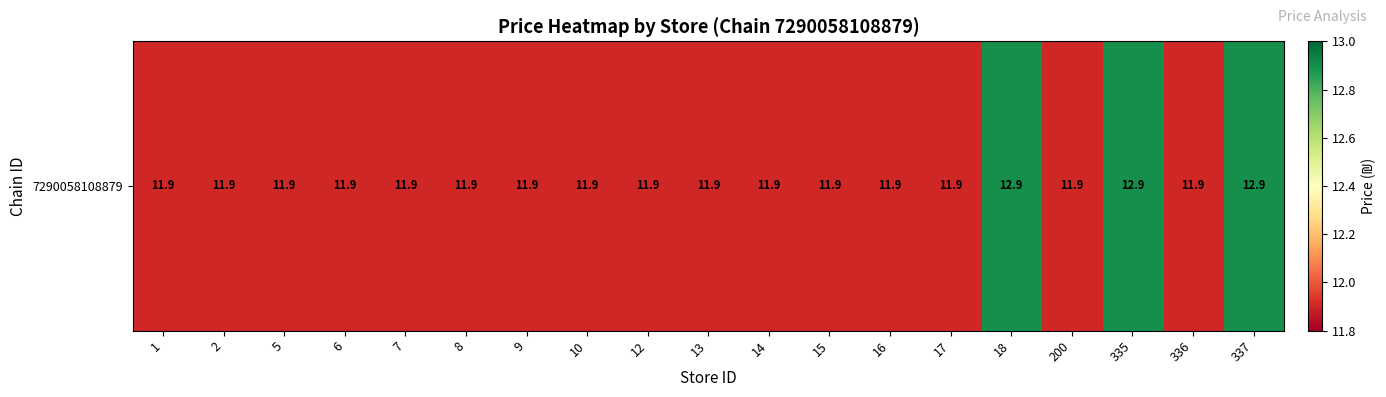

Is it true that the value at 18 is 12.9?

True